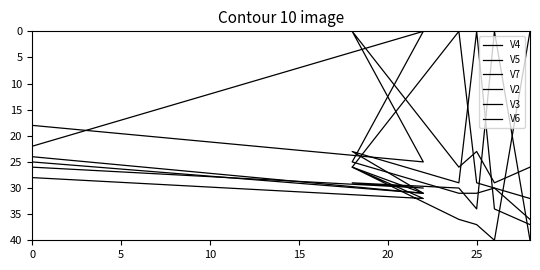

Reading left to right, extract all data points from this chart.

V4: 24	31	26	0	29	30	36
V5: 25	31	23	29	0	34	37
V7: 28	32	26	36	37	40	0
V2: 22	0	25	31	31	30	32
V3: 18	25	0	26	23	29	26
V6: 26	30	29	30	34	0	40